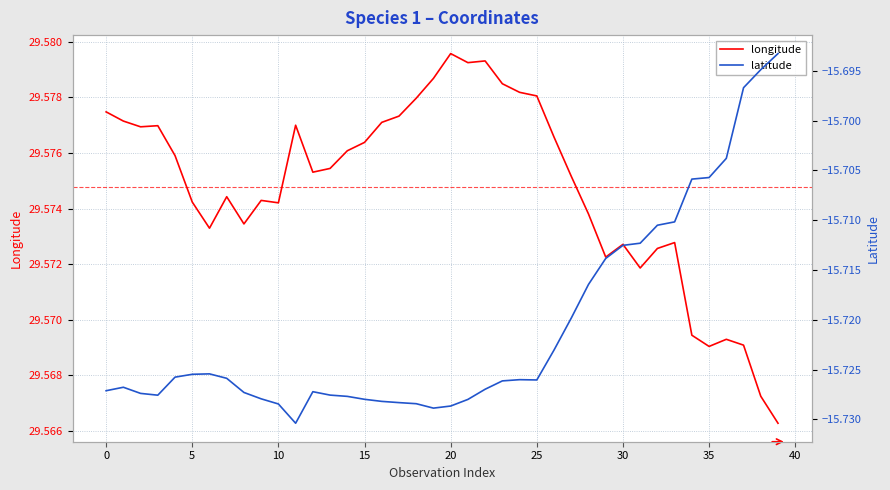

The value of longitude at 0 is 29.6. True or false?

True